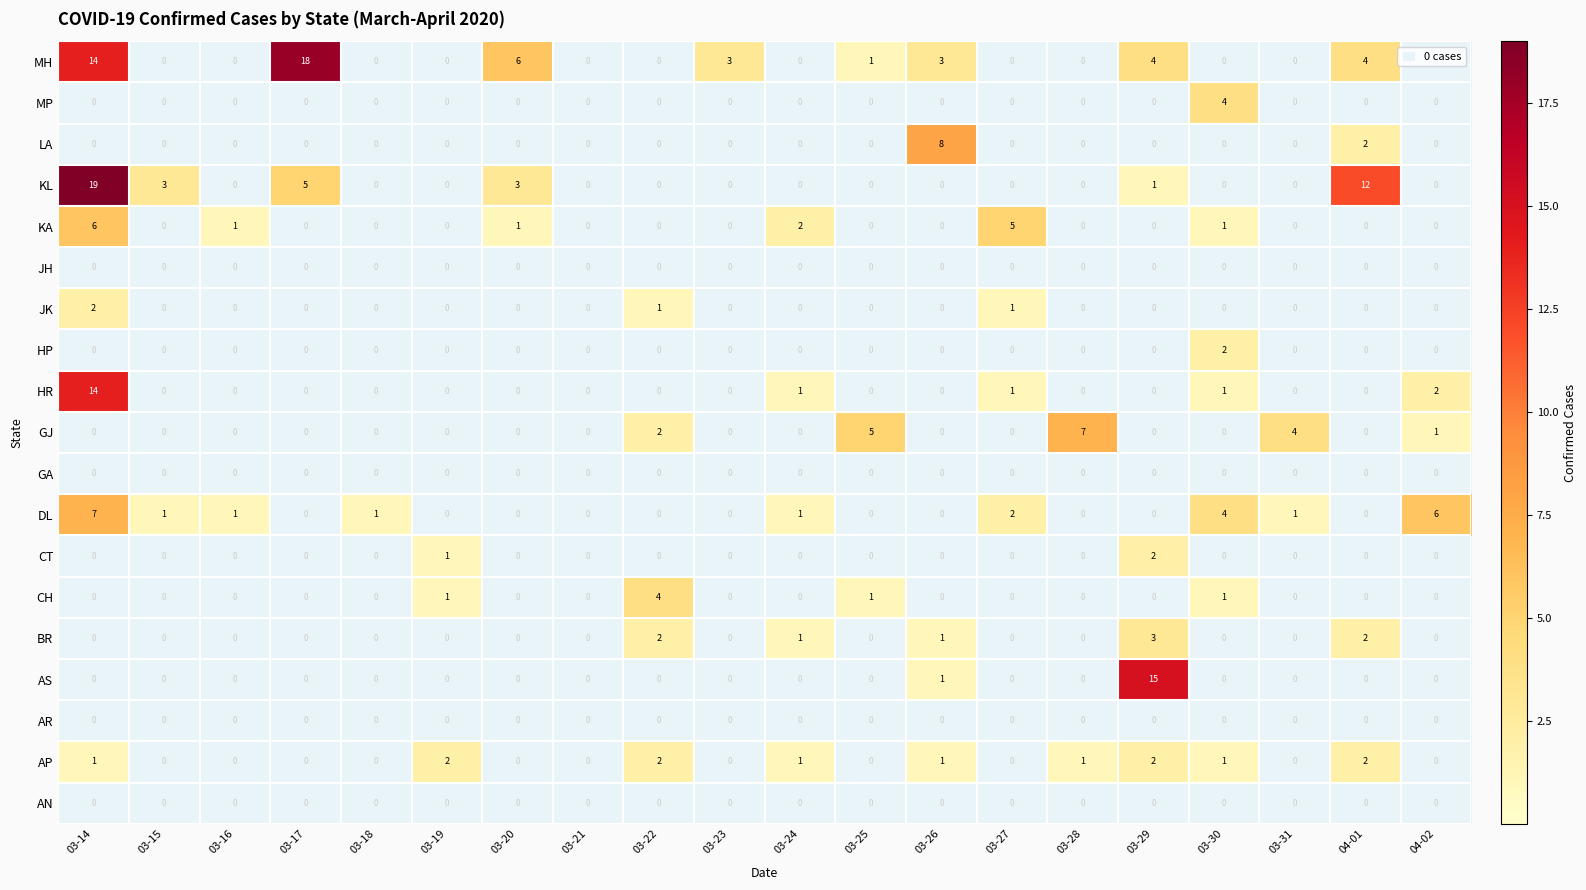

What is the difference between the MH values at 03-19 and 03-20?

6